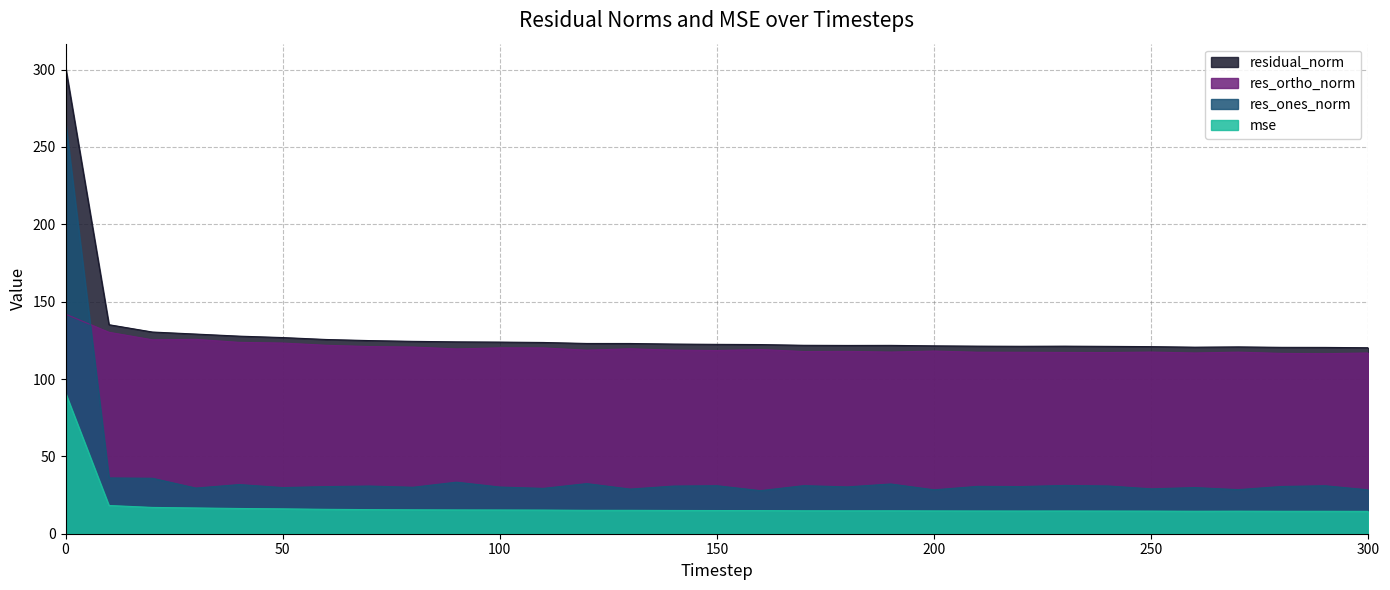

Rank the series by their maximum value, from highest to lowest.

residual_norm, res_ones_norm, res_ortho_norm, mse